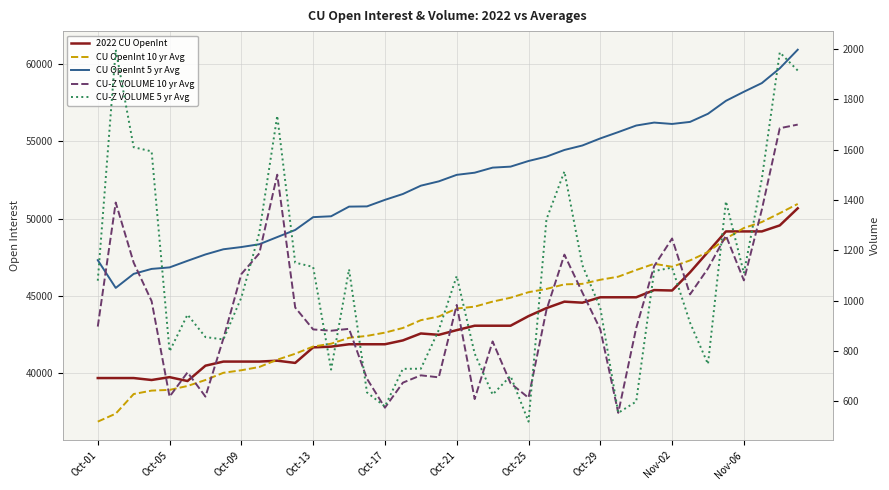

Which series has the widest spread of values?

CU OpenInt 5 yr Avg